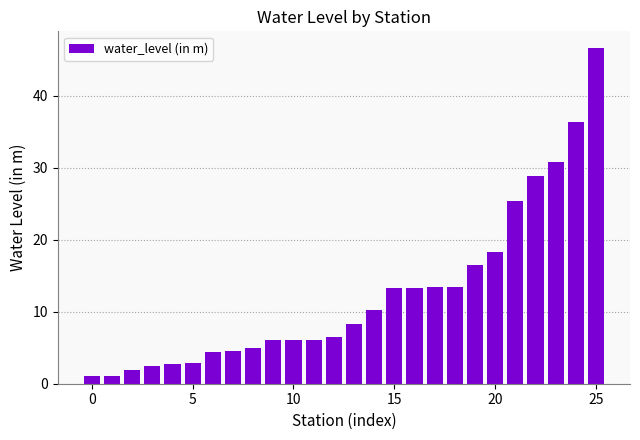

What is the difference between the maximum and minimum values?

45.6